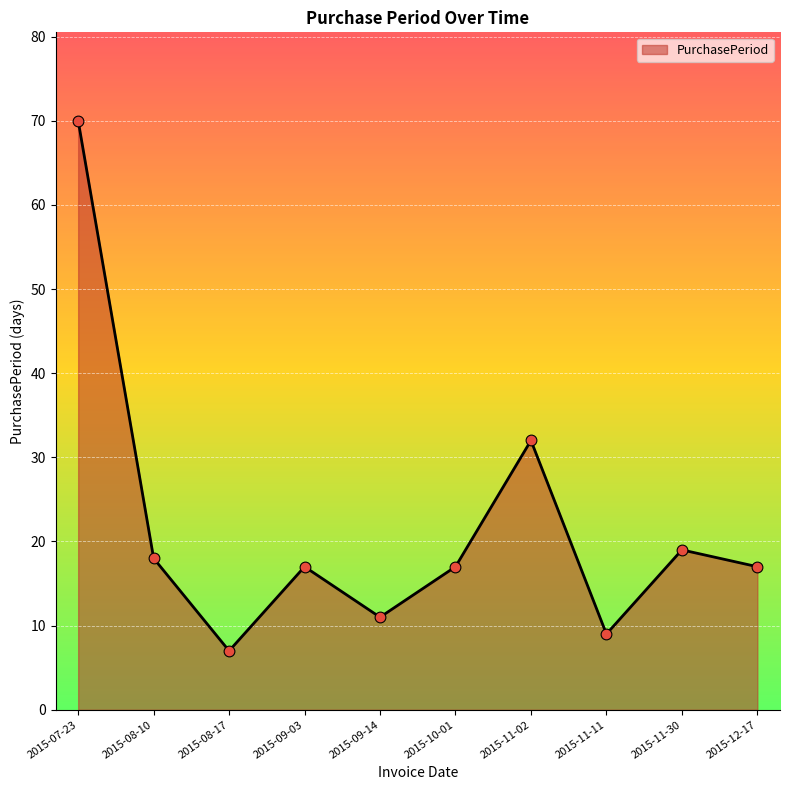

What is the ratio of the value at 2015-07-23 to the value at 2015-09-03?

4.1